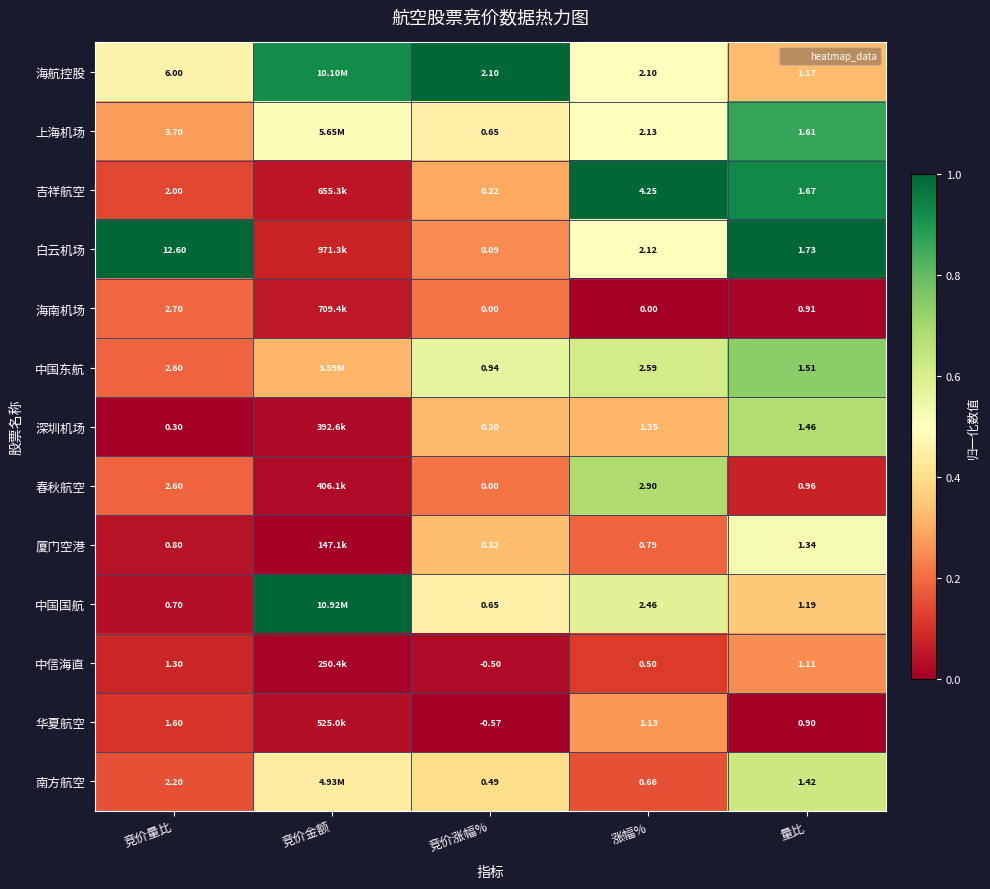

Rank the series at 竞价量比 from lowest to highest value.

深圳机场, 中国国航, 厦门空港, 中信海直, 华夏航空, 吉祥航空, 南方航空, 中国东航, 春秋航空, 海南机场, 上海机场, 海航控股, 白云机场